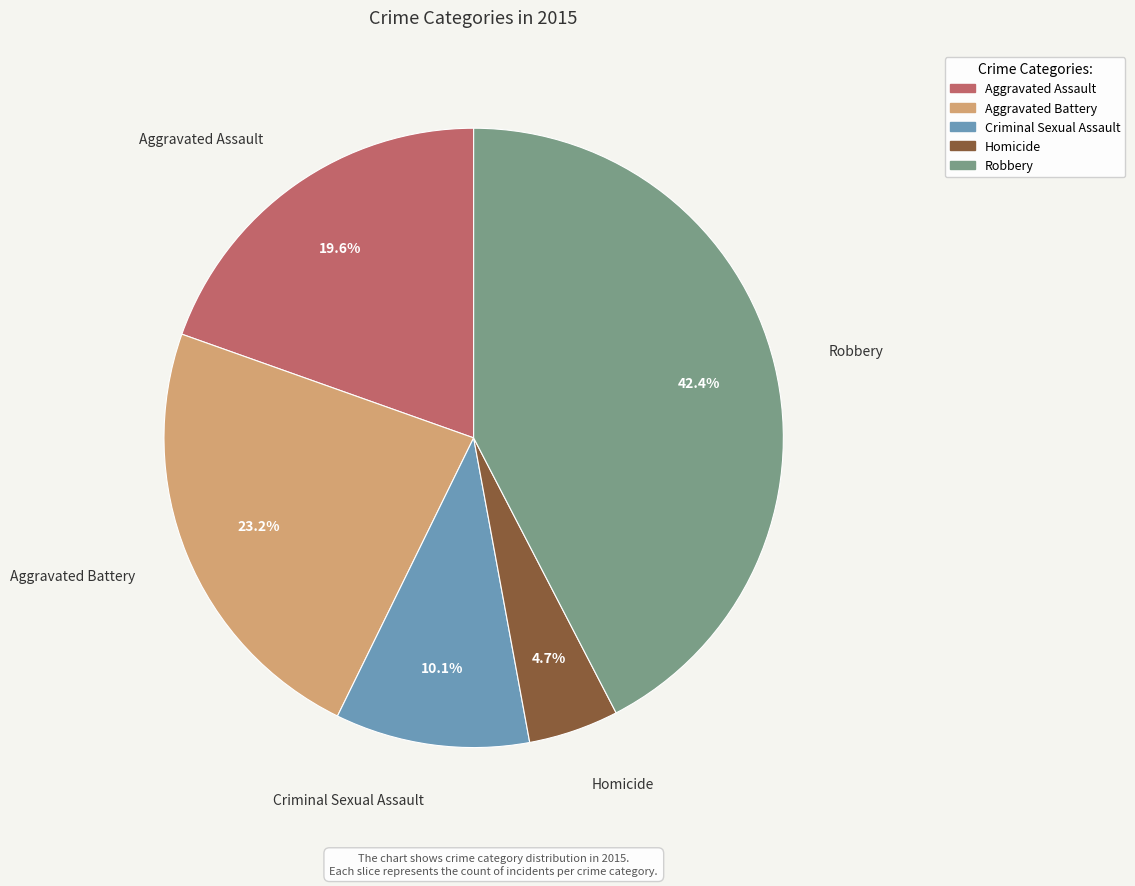

True or false: Aggravated Battery accounts for 23% of the total.

True